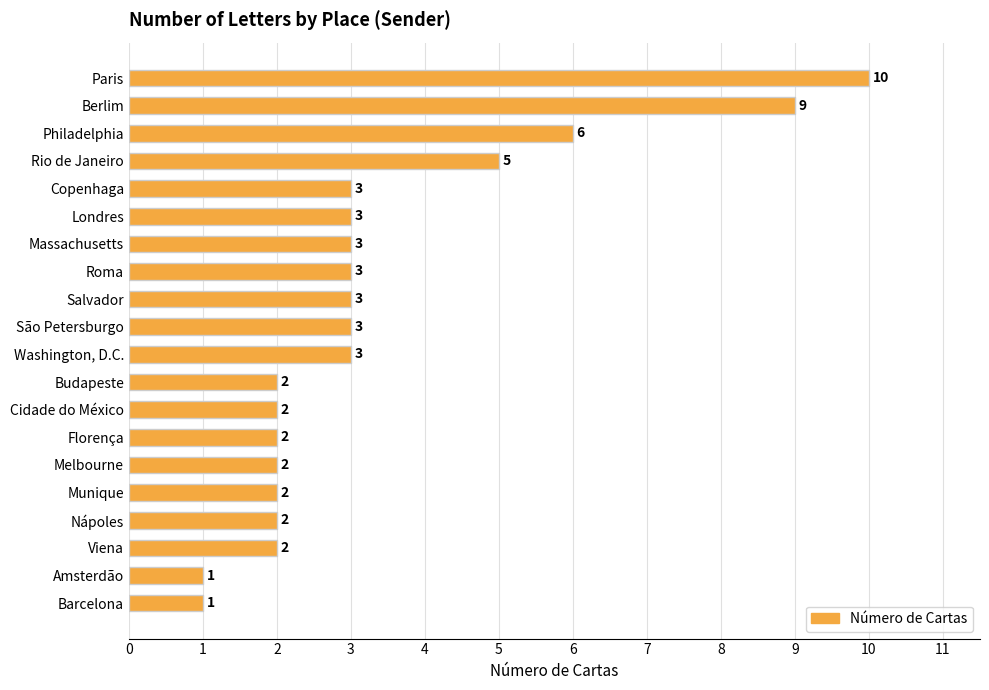

What is the average value?

3